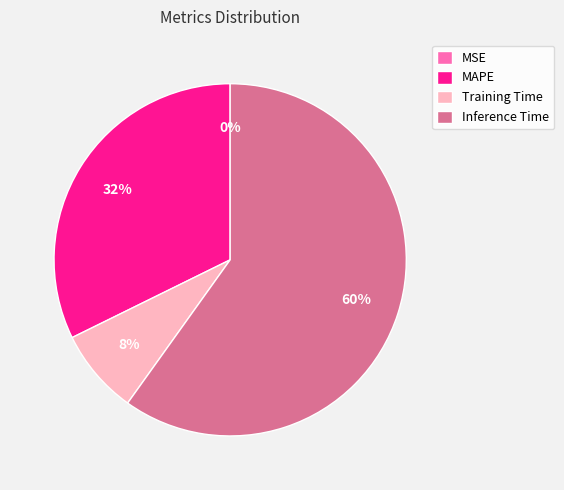

What percentage is the Inference Time slice, to the nearest percent?

60%